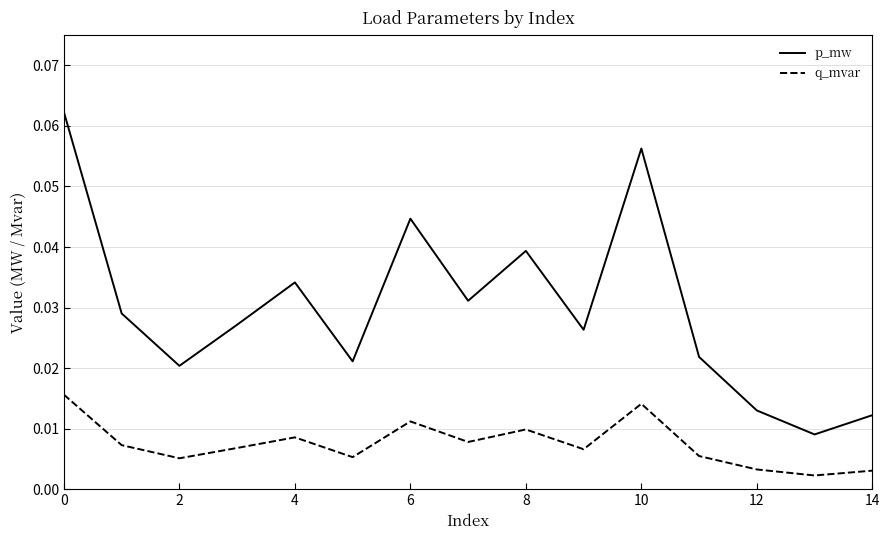

Which series has the widest spread of values?

p_mw